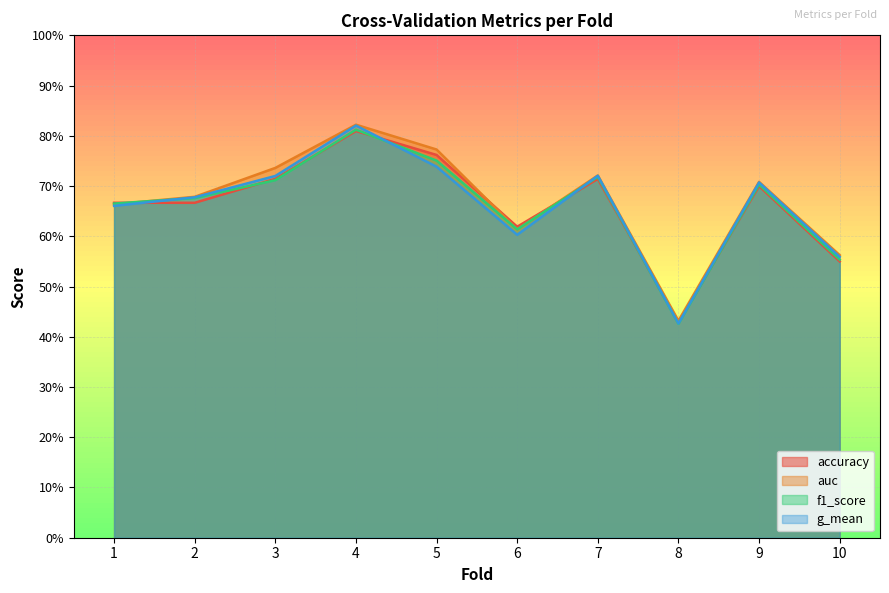

Count the number of categories in the chart.

10